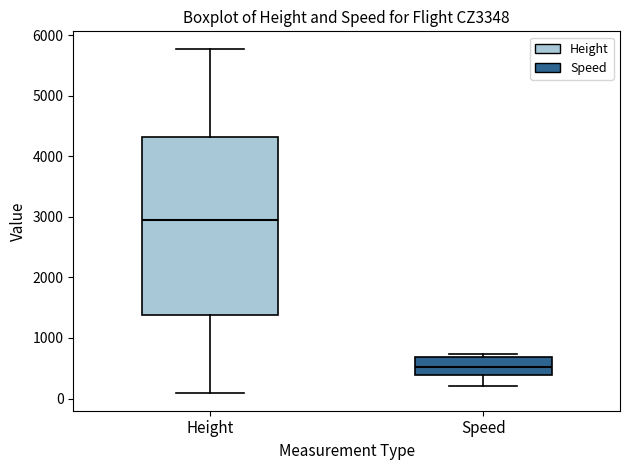

Reading left to right, read every box against the y-axis: the position of its median line, the range the box covers, and the ends of its whiskers. The values are not printed on the chart, so give them approximately, as read against the axis.

Height: median 2900, box 1400 to 4300, whiskers 100 to 5800
Speed: median 500, box 400 to 700, whiskers 200 to 700 (just above the box's upper edge)